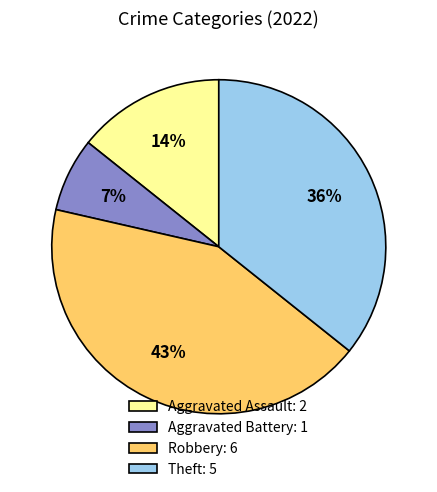

What is the smallest slice in the pie chart?

Aggravated Battery